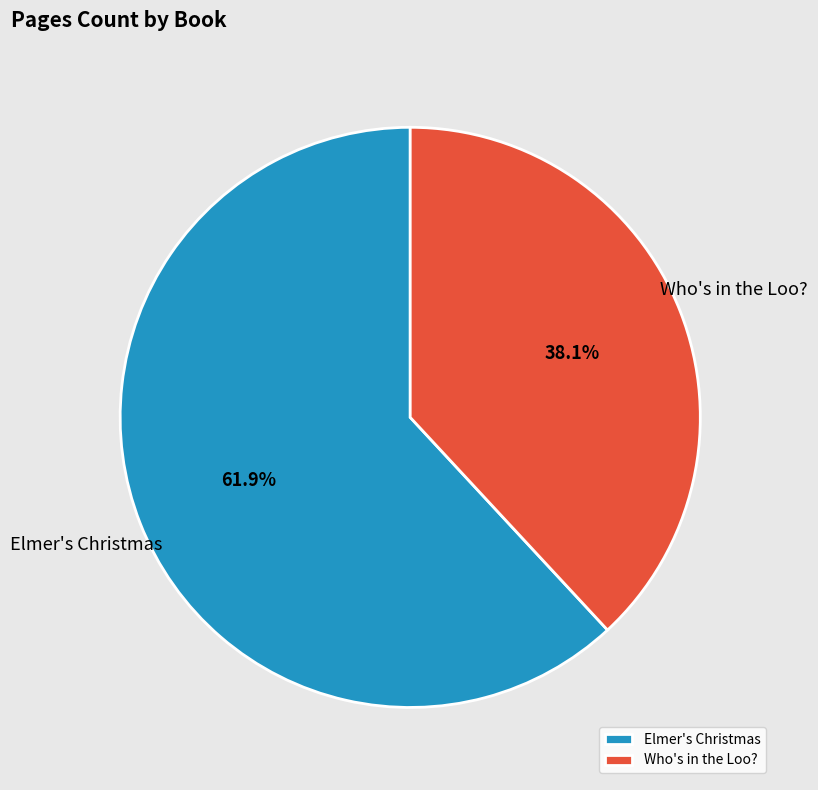

What is the ratio of the value at Elmer's Christmas to the value at Who's in the Loo??

1.6